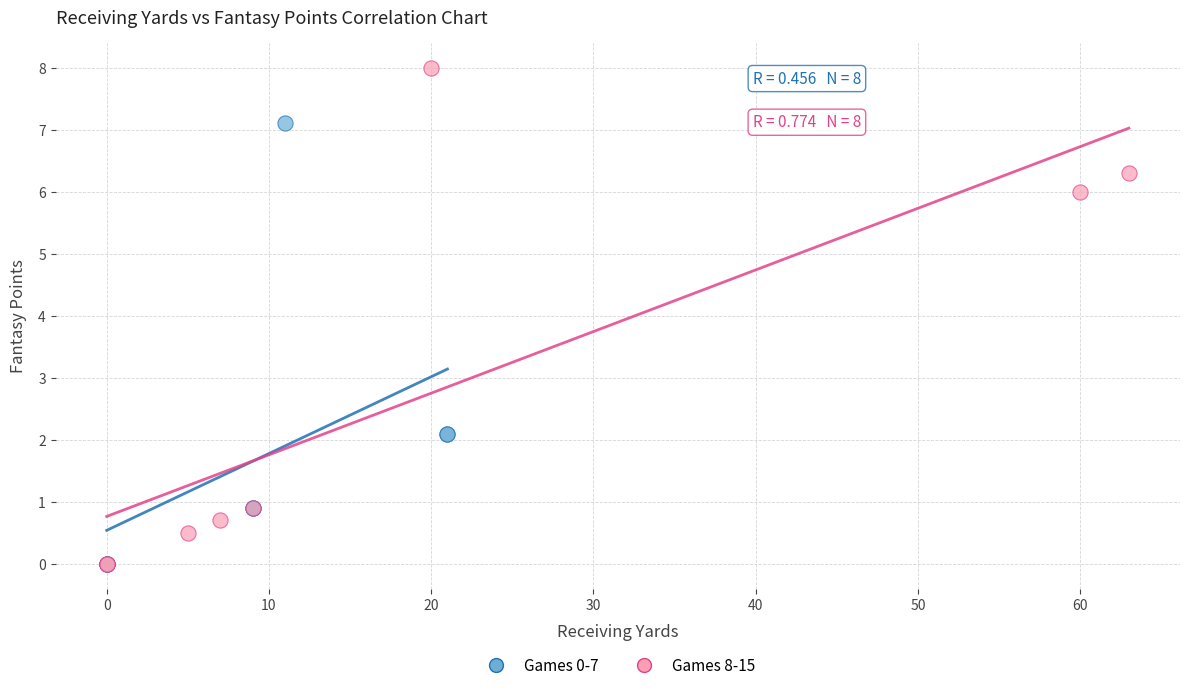

Which series has the widest spread of Y values?

Games 8-15